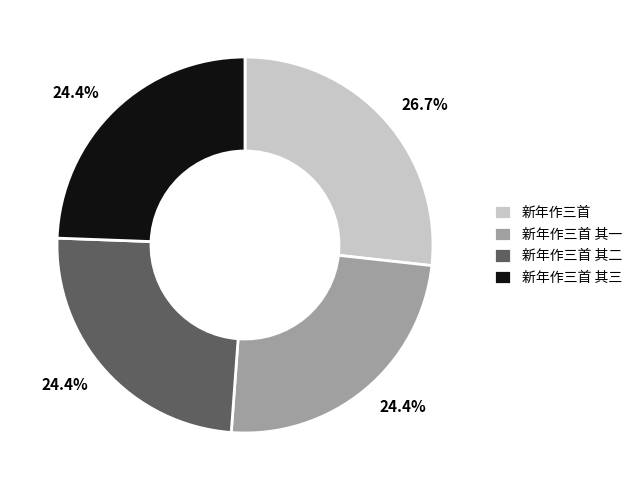

Combined, do 新年作三首 and 新年作三首 其一 account for over 50%?

Yes